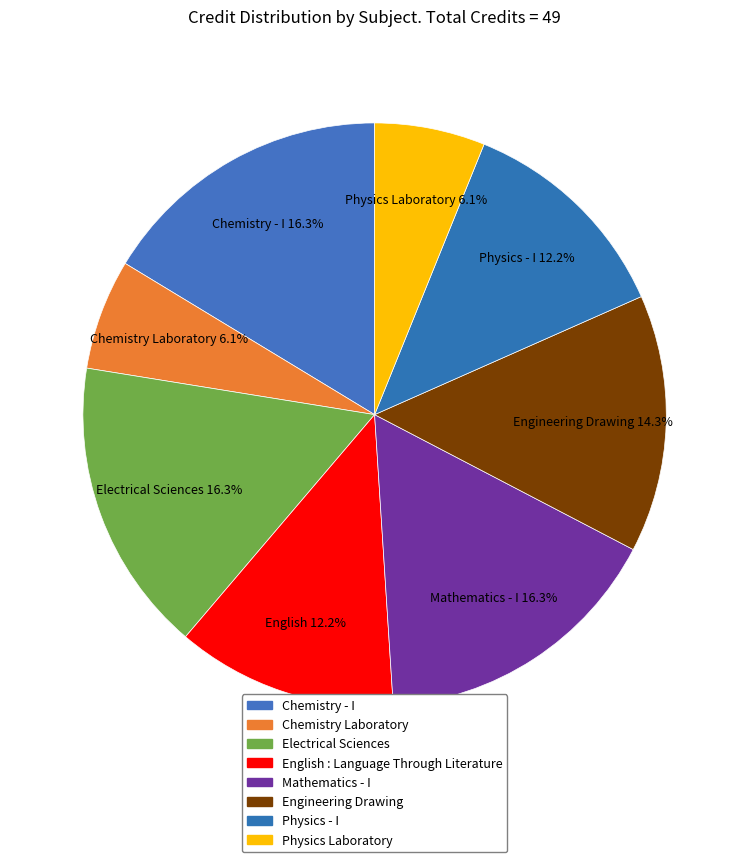

How many segments does this pie chart have?

8